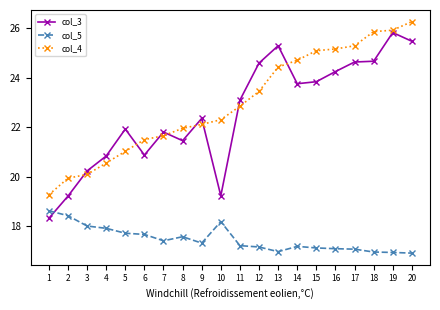

Which series has the largest total across all categories?

col_4